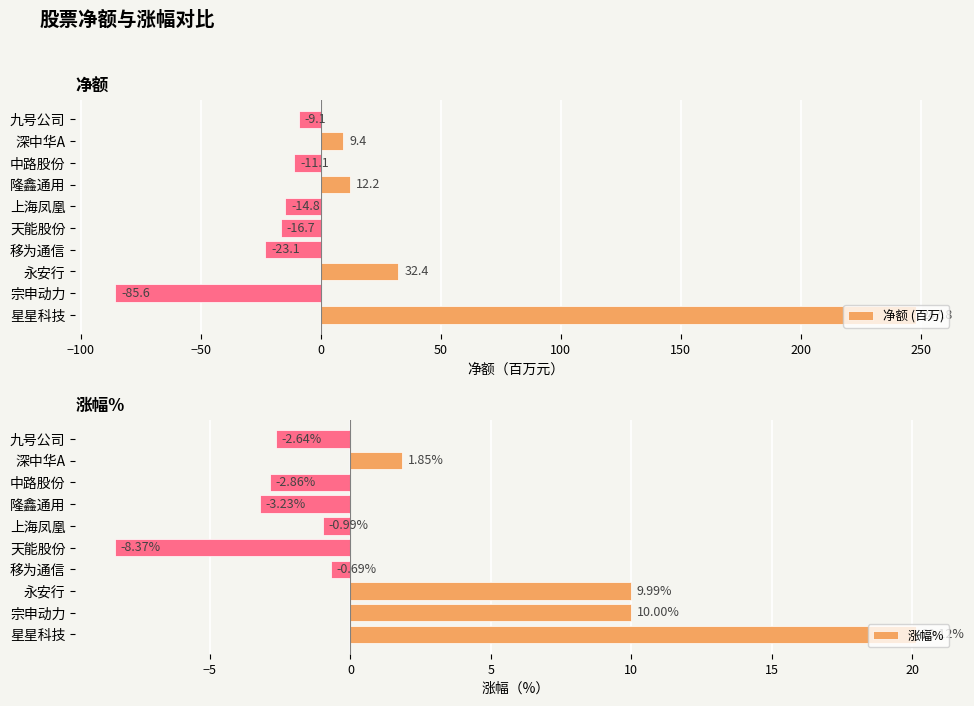

Reading left to right, transcribe all the data shown in this chart.

净额 (百万): 247.8	-85.6	32.4	-23.1	-16.7	-14.8	12.2	-11.1	9.4	-9.1
涨幅%: 20.1	10.0	10.0	-0.7	-8.4	-1.0	-3.2	-2.9	1.9	-2.6